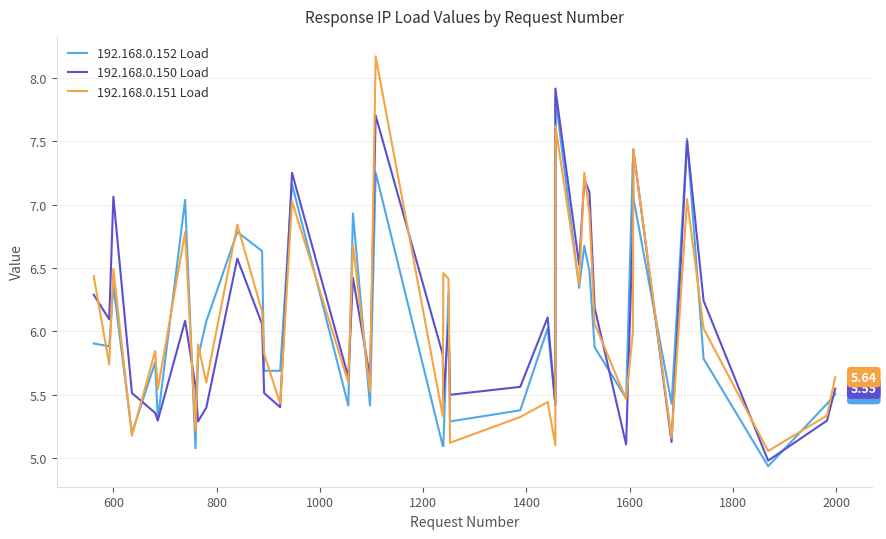

Reading right to left, extract all data points from this chart.

192.168.0.152 Load: 5.5	5.4	4.9	5.8	7.5	5.4	7.1	7.3	5.5	5.9	6.5	6.7	6.3	7.9	5.4	6.0	5.4	5.3	6.3	5.1	5.1	7.3	5.4	6.9	5.4	7.2	5.7	5.7	6.6	6.8	6.1	5.8	5.1	7.0	5.3	5.8	5.2	6.4	5.9	5.9
192.168.0.150 Load: 5.5	5.3	5.0	6.2	7.5	5.1	7.4	6.8	5.1	6.2	7.1	7.2	6.5	7.9	5.4	6.1	5.6	5.5	6.1	5.5	5.8	7.7	5.6	6.4	5.6	7.3	5.4	5.5	6.1	6.6	5.4	5.3	5.6	6.1	5.3	5.4	5.5	7.1	6.1	6.3
192.168.0.151 Load: 5.6	5.3	5.1	6.0	7.0	5.2	7.4	6.0	5.5	6.1	6.9	7.3	6.4	7.6	5.1	5.4	5.3	5.1	6.4	6.5	5.3	8.2	5.5	6.7	5.6	7.0	5.4	5.8	6.2	6.8	5.6	5.9	5.2	6.8	5.5	5.8	5.2	6.5	5.7	6.4